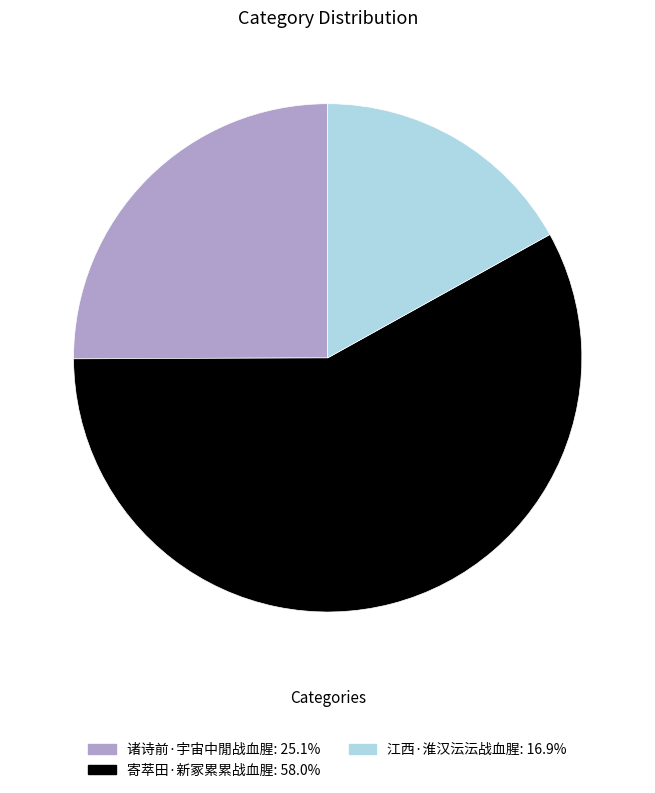

Approximately how many times larger is the value at 诸诗前·宇宙中閒战血腥: 25.1% compared to 寄萃田·新冢累累战血腥: 58.0%?

0.4